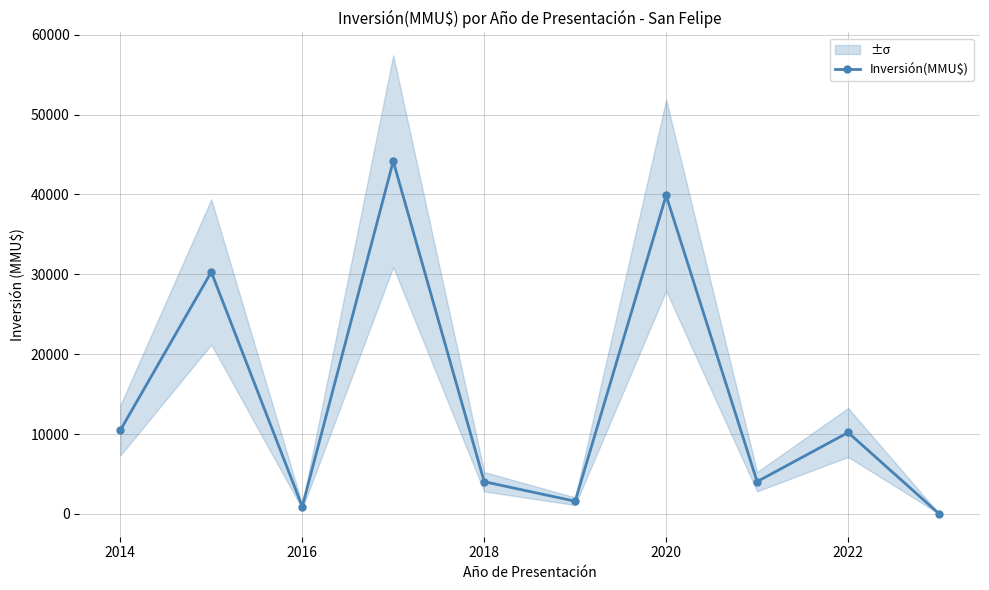

Is it true that Inversión(MMU$) equals 16205 at 2022?

False